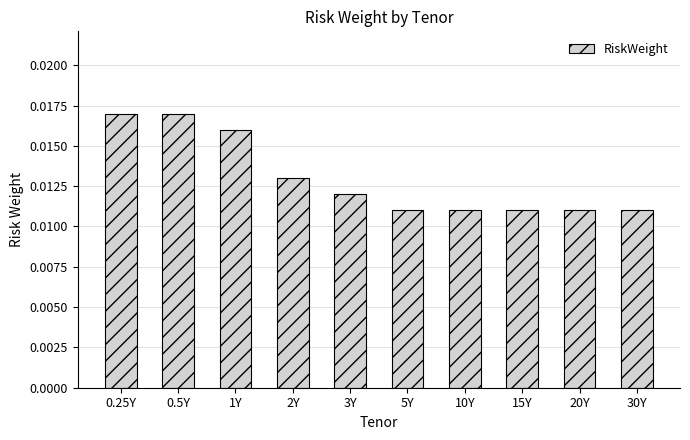

Count the values in the range 0 to 1.

10